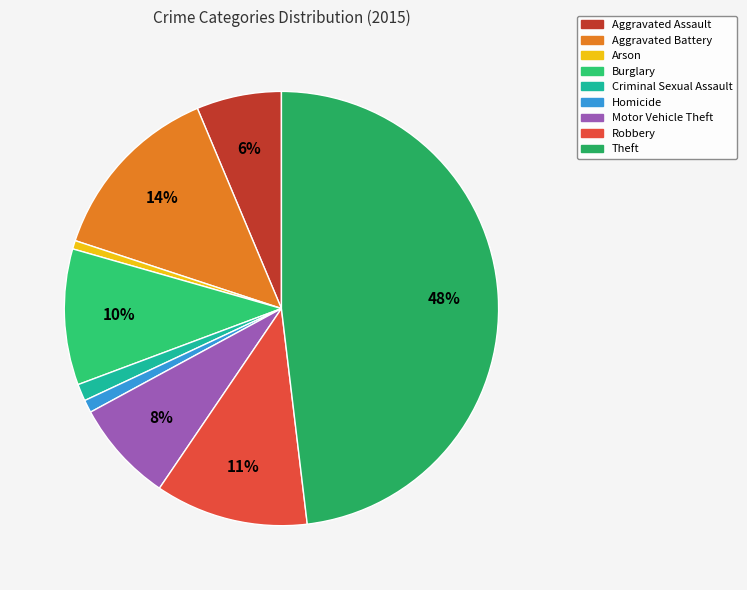

True or false: Aggravated Battery accounts for 14% of the total.

True